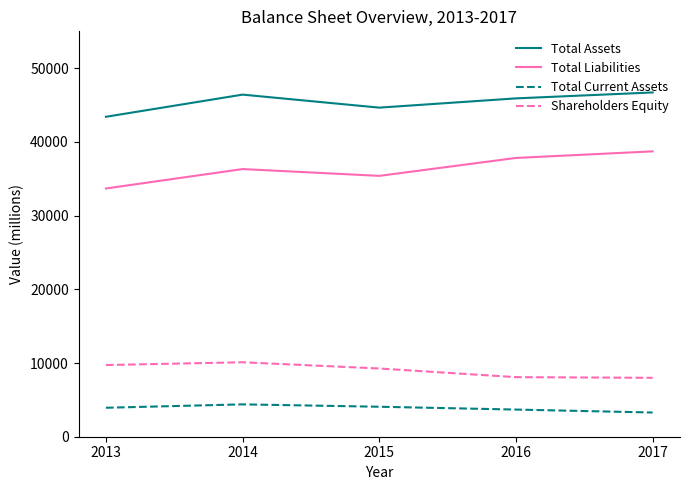

How many lines are shown in the chart?

4